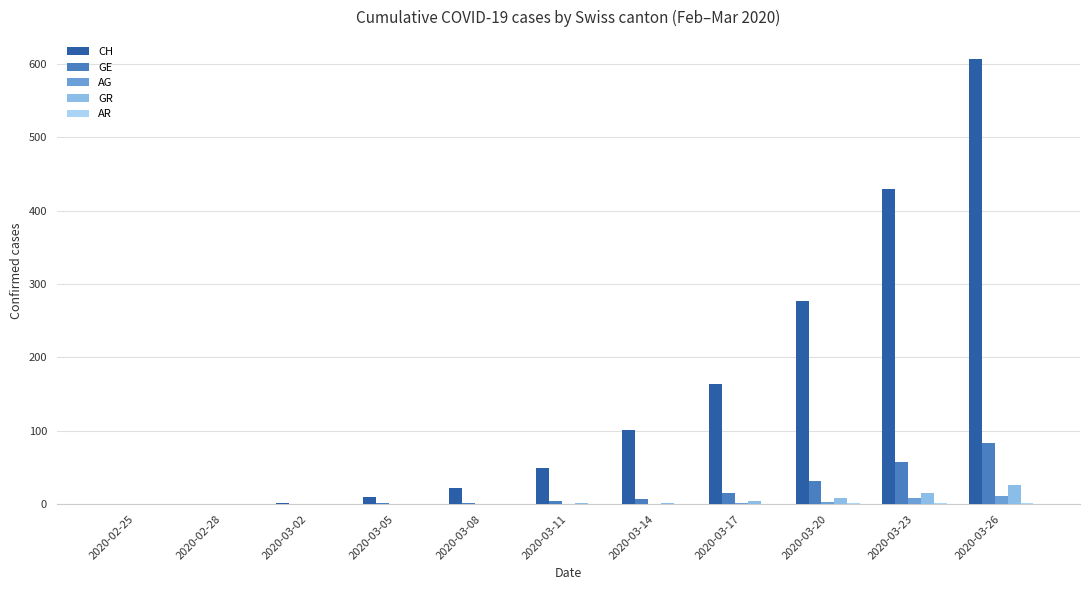

At which label is CH closest to 303?

2020-03-20